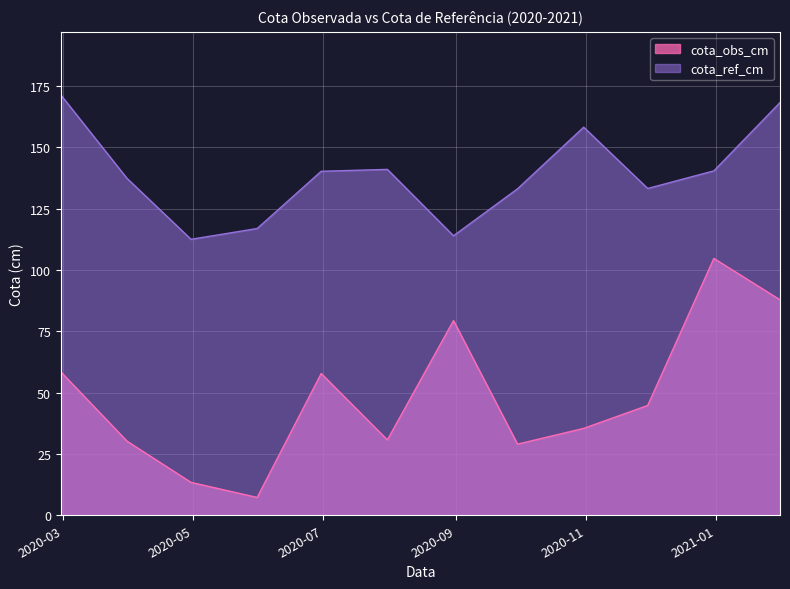

Rank the series by their maximum value, from highest to lowest.

cota_ref_cm, cota_obs_cm